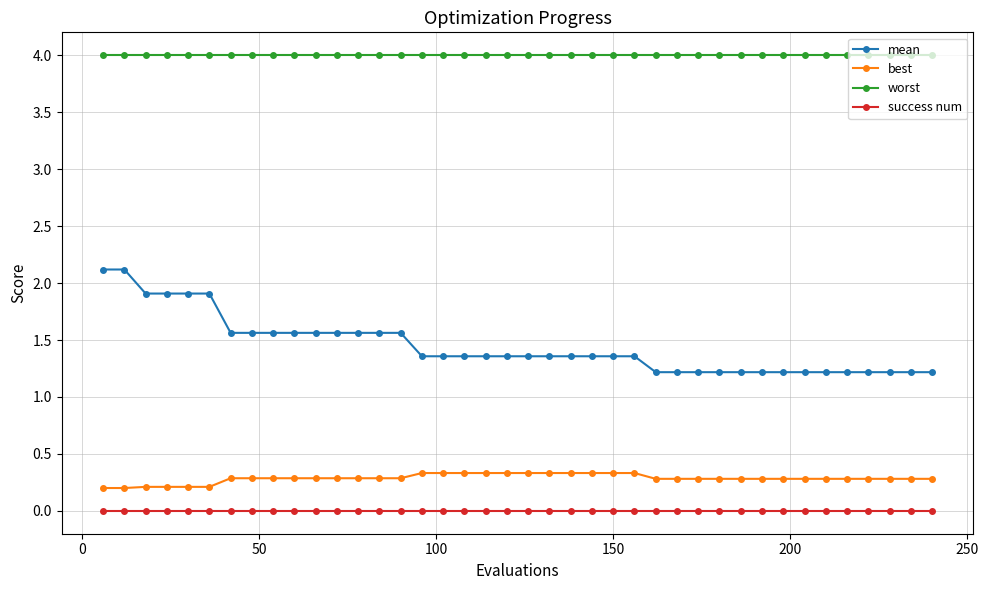

What are all the series names shown in the legend?

mean, best, worst, success num